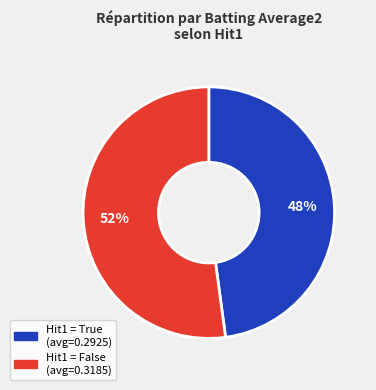

Is there a majority slice in this chart?

Yes